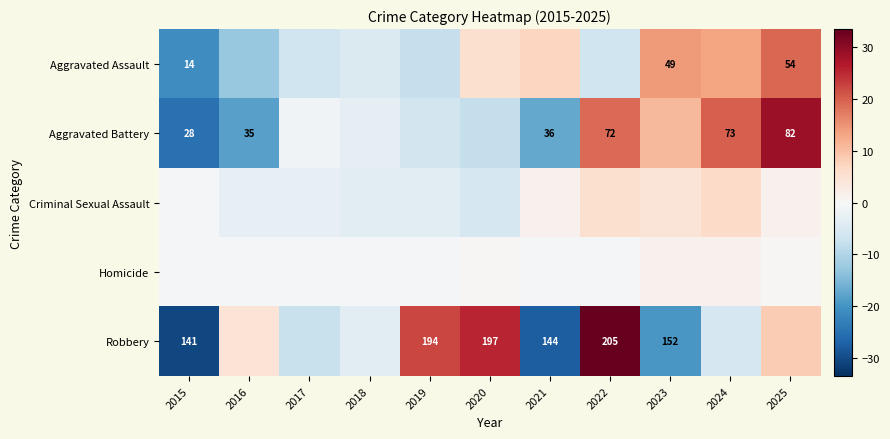

True or false: Homicide has a value of -0.5 at 2018.

True